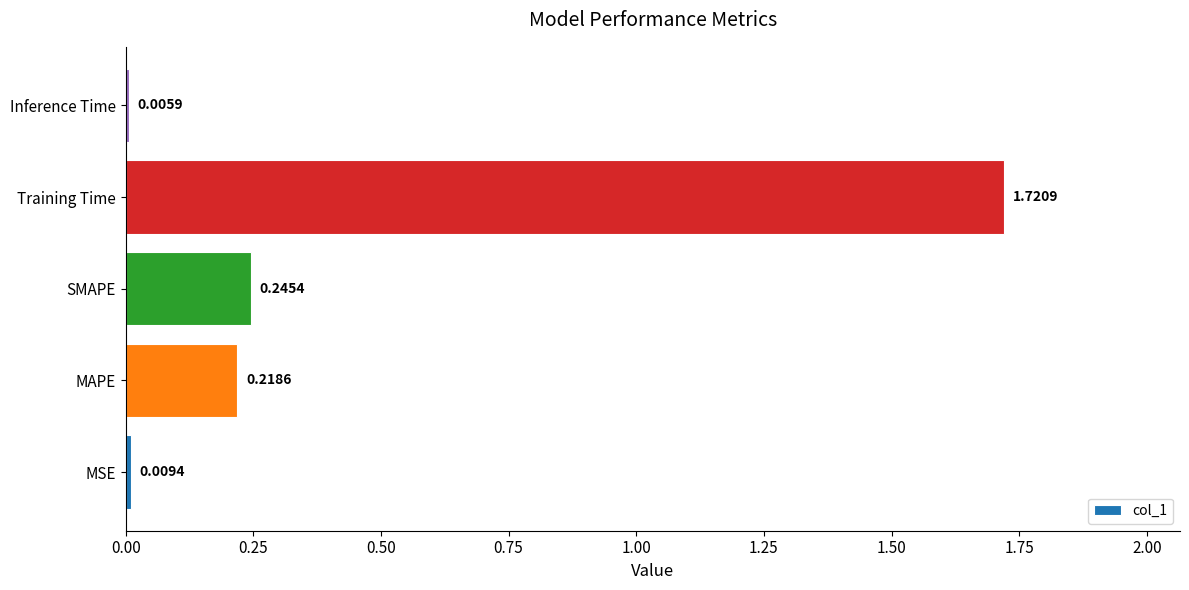

What is the average value?

0.4